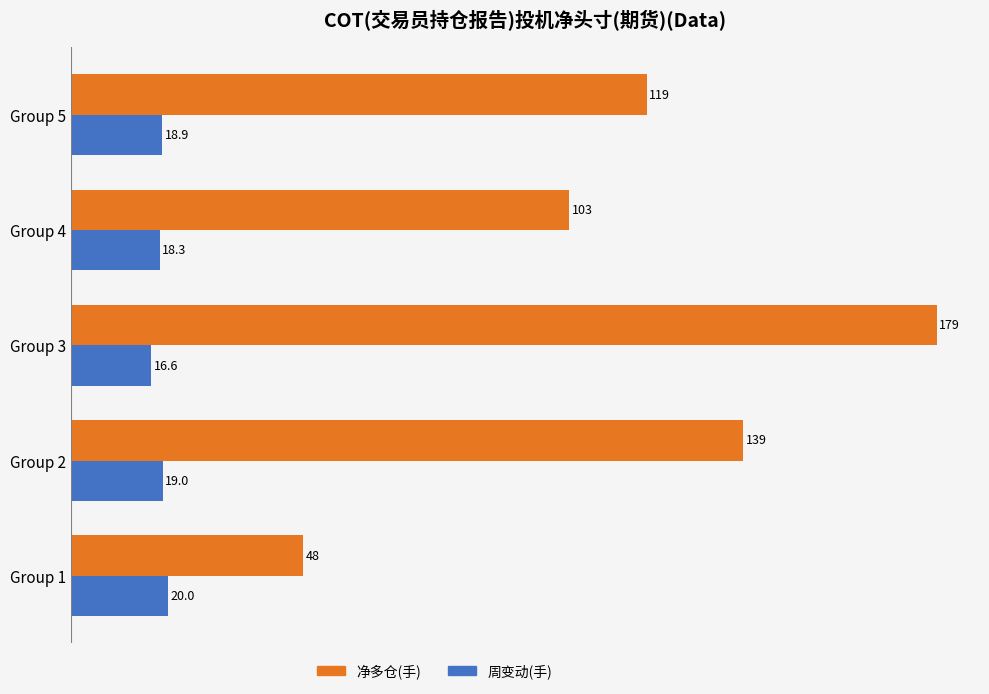

Between Group 2 and Group 4, which series saw the biggest shift?

净多仓(手)